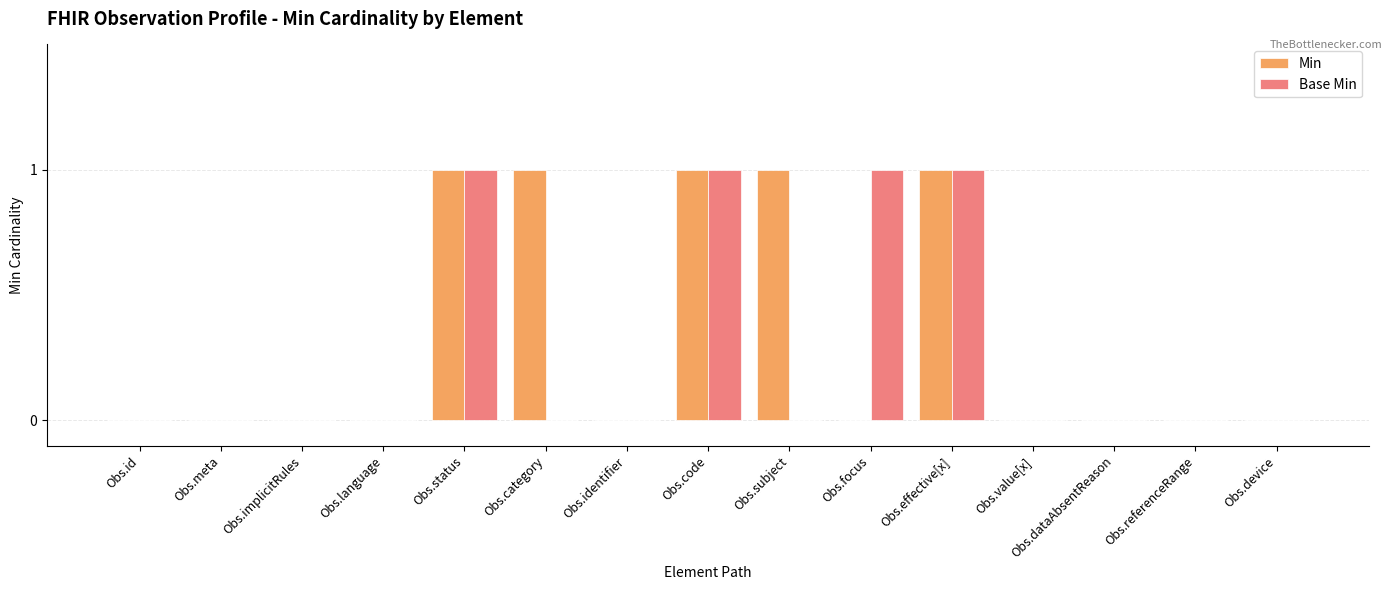

The value of Min at Obs.device is -1. True or false?

False